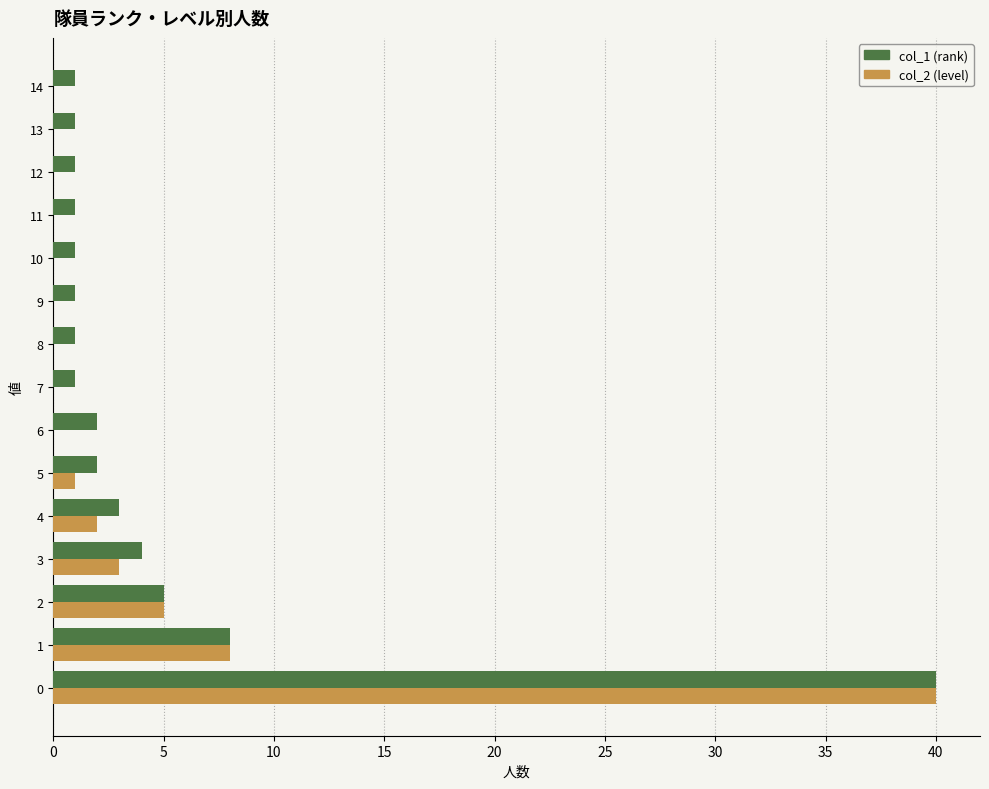

How many data points does each series have?

15